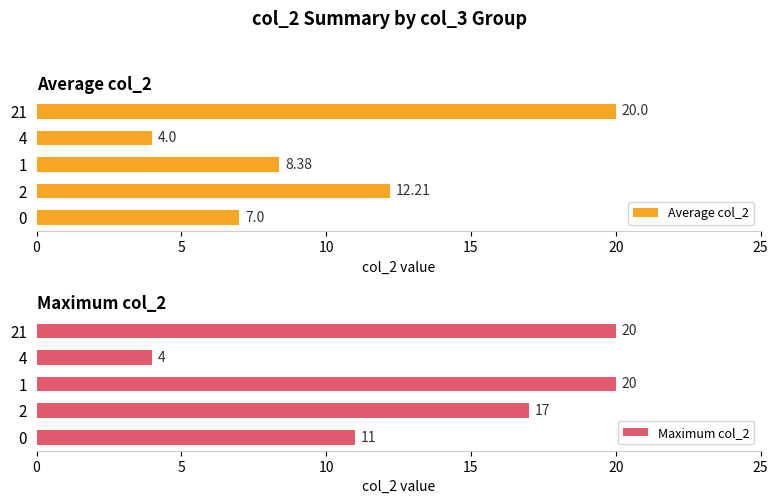

How many data points in Average col_2 are above 8?

3